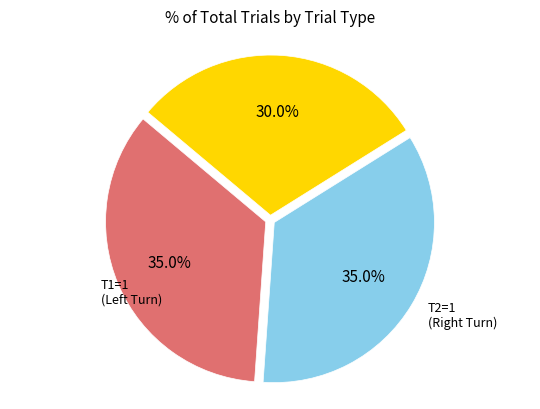

Does any single category account for the majority?

No